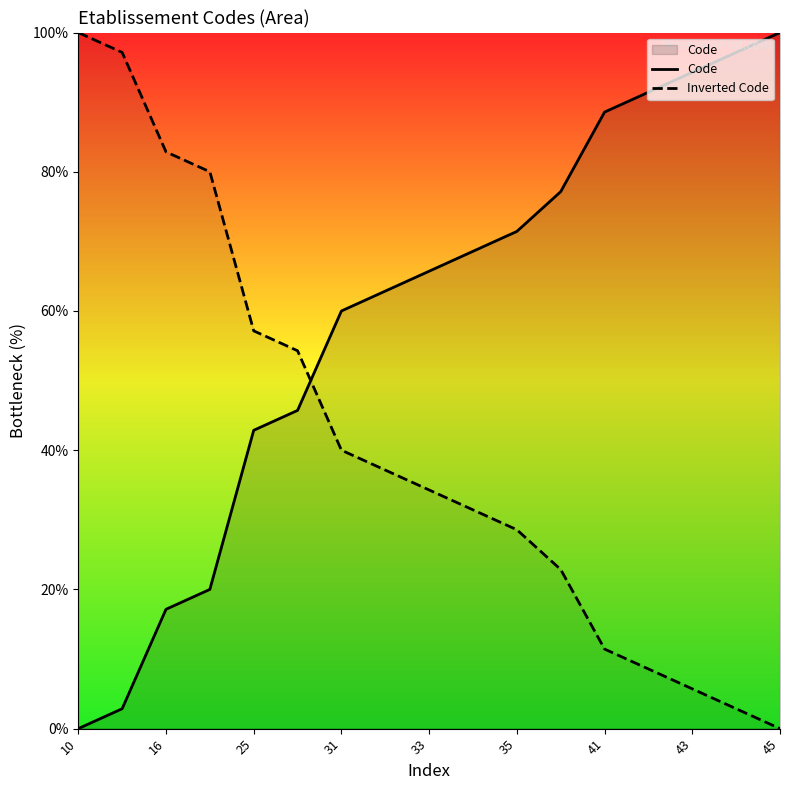

Where does the Inverted Code series first go above 34?

10